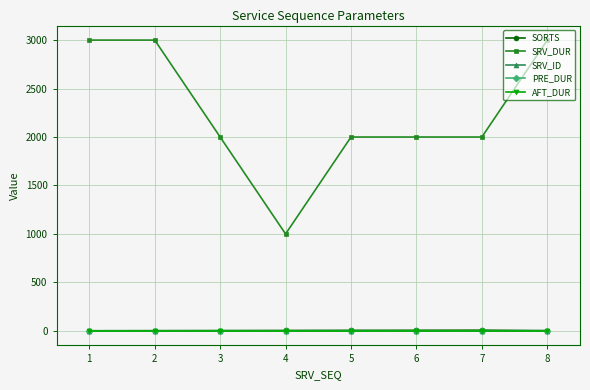

Rank the series at 8 from lowest to highest value.

PRE_DUR, AFT_DUR, SORTS, SRV_ID, SRV_DUR